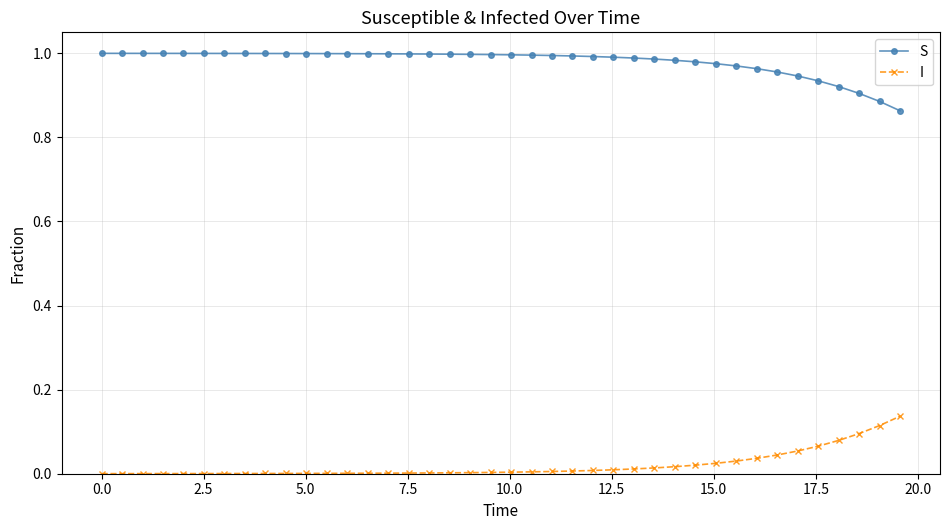

List the series in order of their peak value, lowest first.

I, S